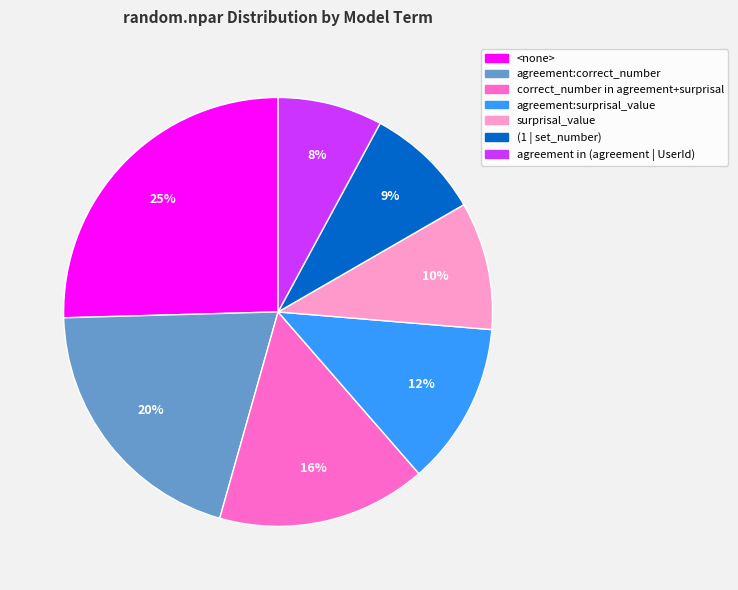

What is the ratio of the value at agreement:surprisal_value to the value at surprisal_value?

1.3